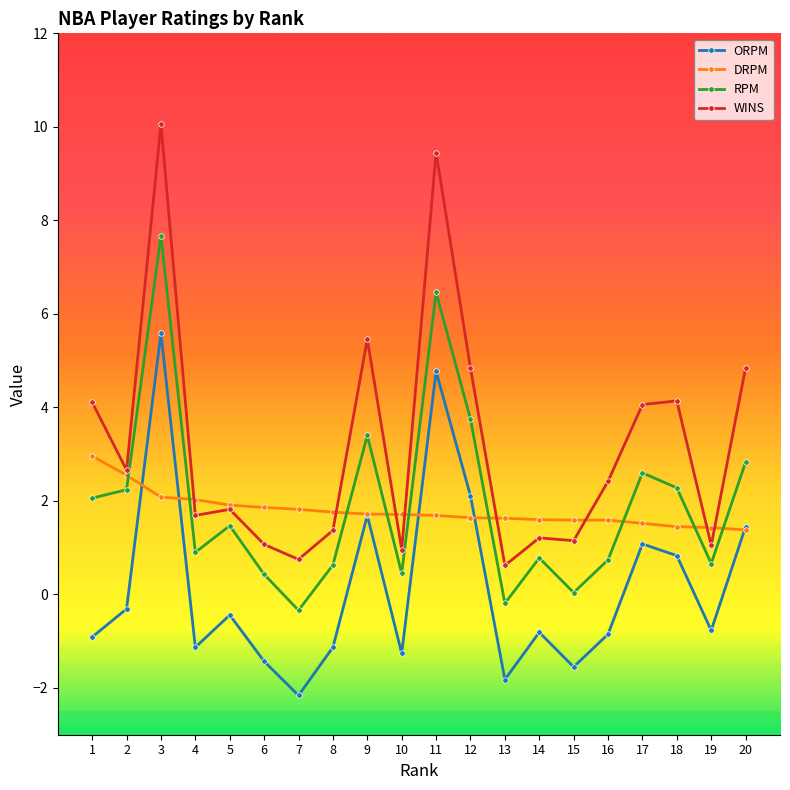

At which category is the sum across all series the highest?

3